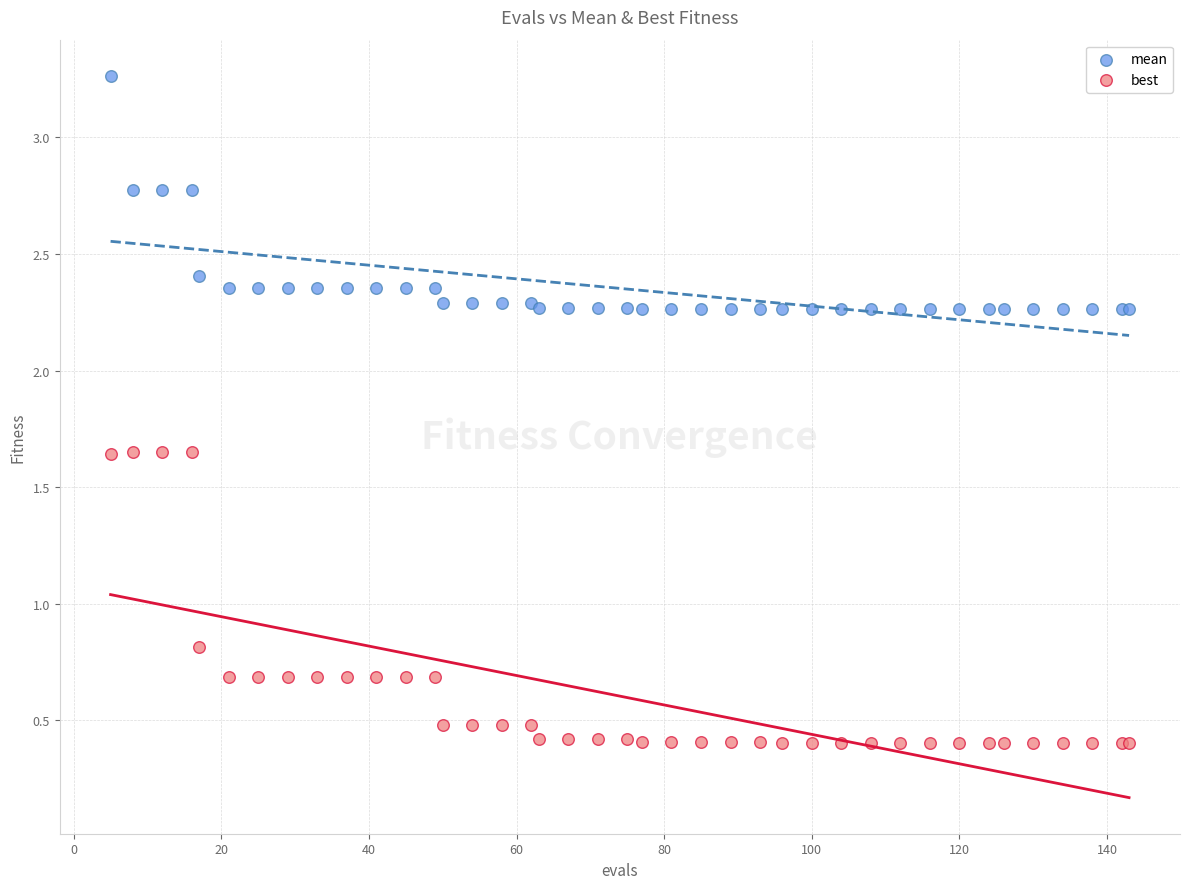

Across all series, what Y value is closest to 1?

0.8